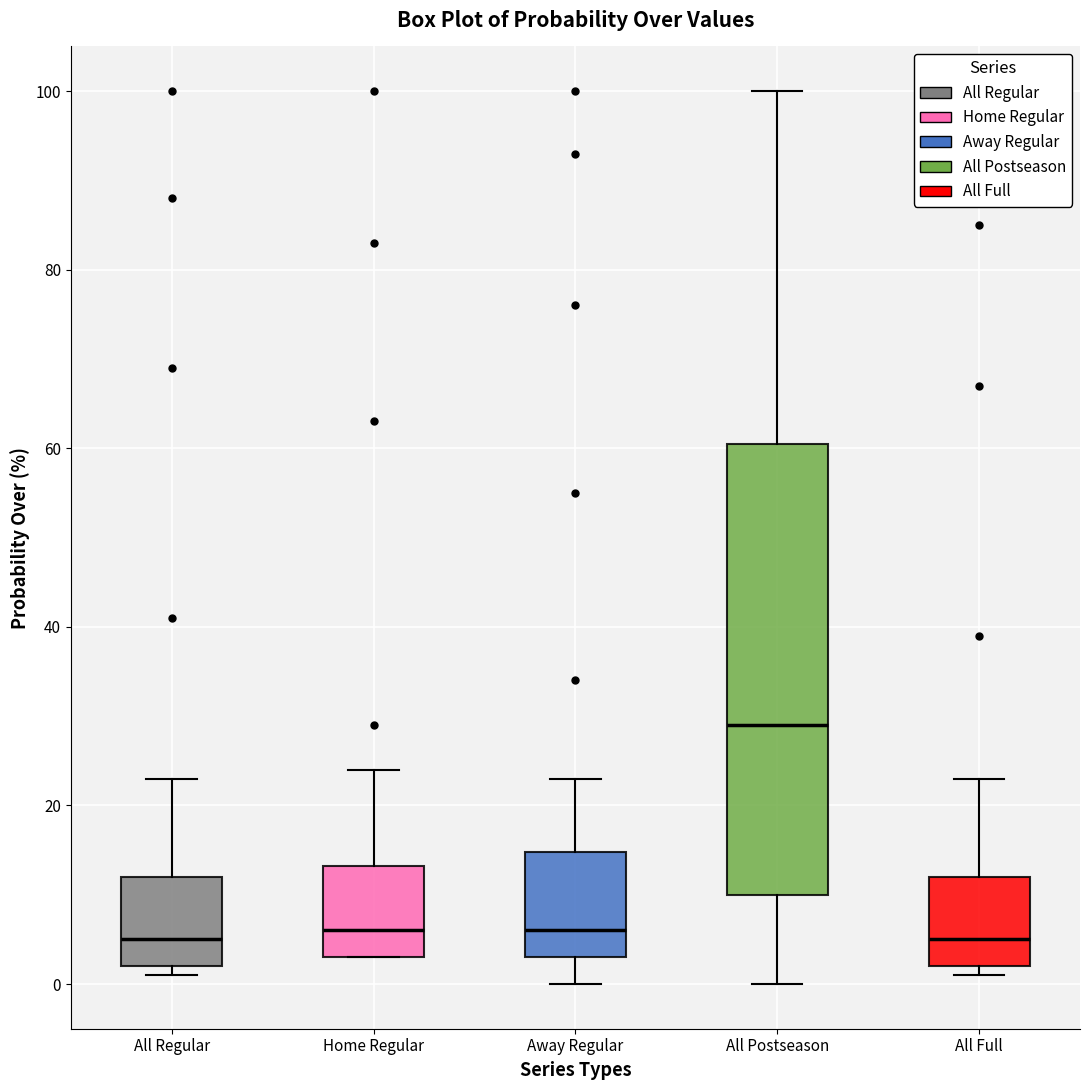

Reading left to right, read every box against the y-axis: the position of its median line, the range the box covers, and the ends of its whiskers. The values are not printed on the chart, so give them approximately, as read against the axis.

All Regular: median 6, box 2 to 12, whiskers 2 (just below the box's lower edge) to 24
Home Regular: median 6, box 4 to 14, whiskers 4 to 24
Away Regular: median 6, box 4 to 14, whiskers 0 to 24
All Postseason: median 30, box 10 to 60, whiskers 0 to 100
All Full: median 6, box 2 to 12, whiskers 2 (just below the box's lower edge) to 24